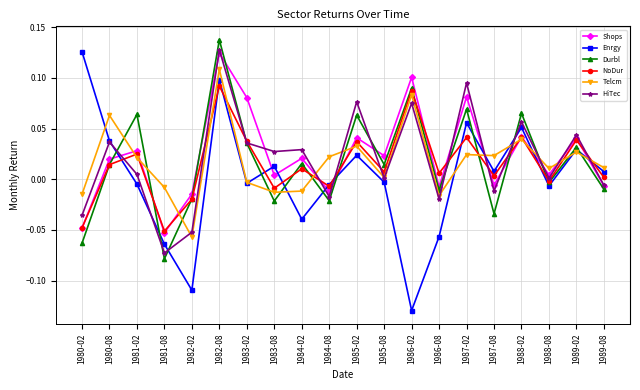

Which series ends up on top after the final intersection of Enrgy and Durbl?

Enrgy